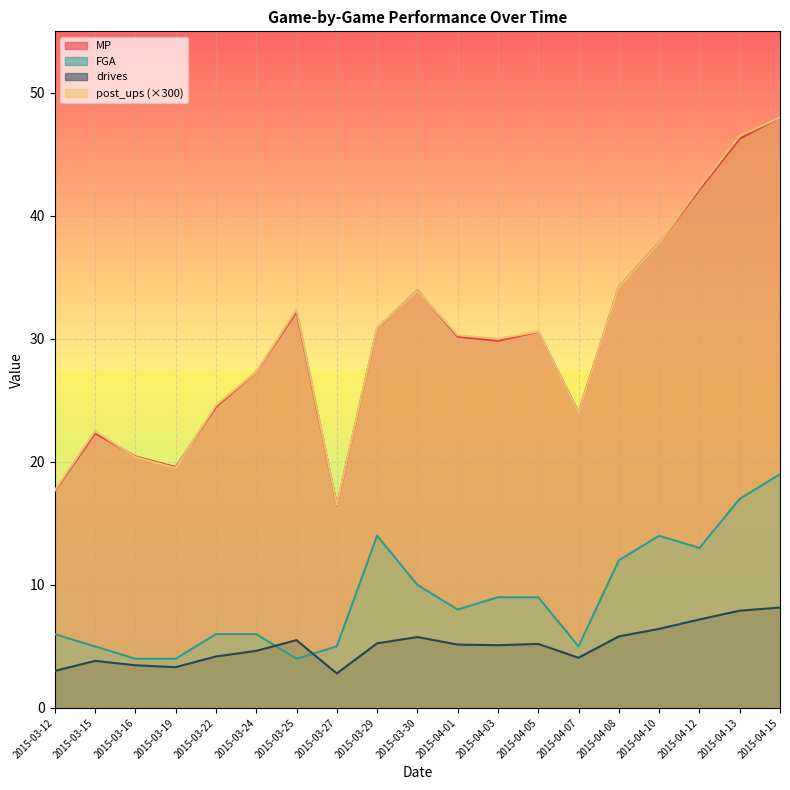

What is the spread (max minus min) of values at 2015-03-29?

25.6